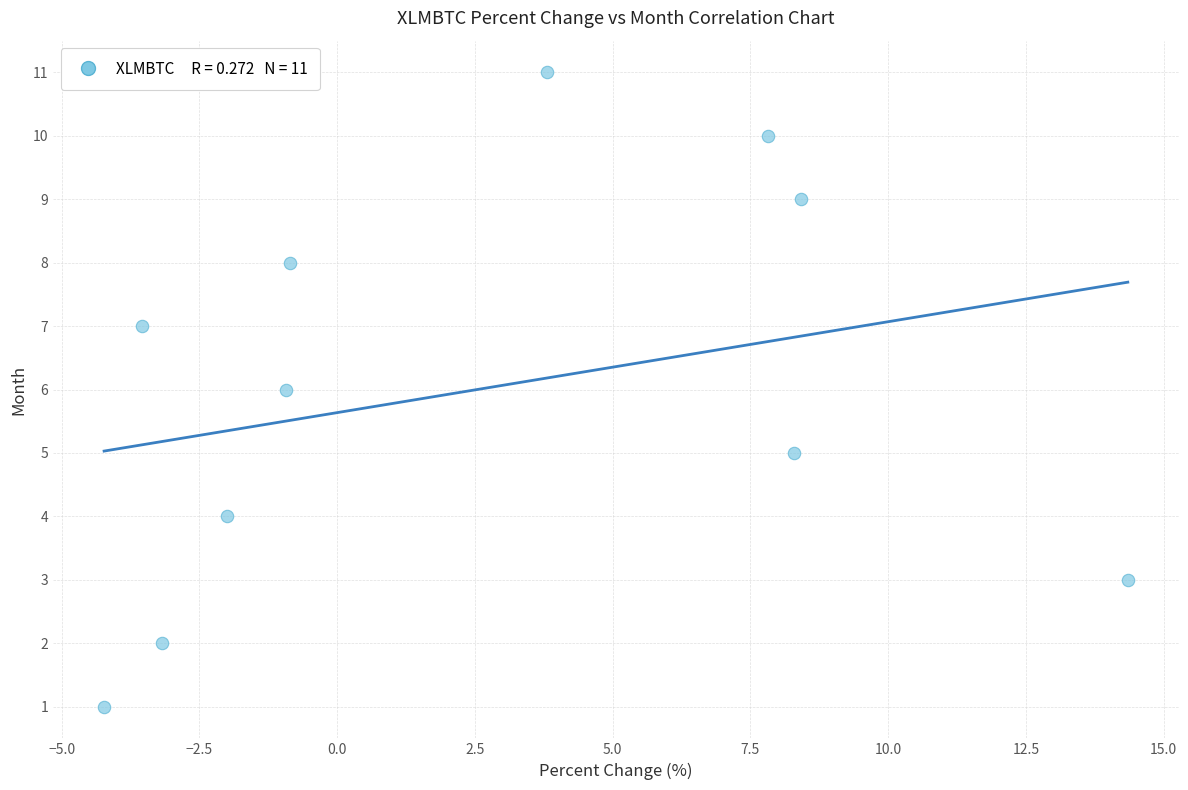

What is the average Y value?

6